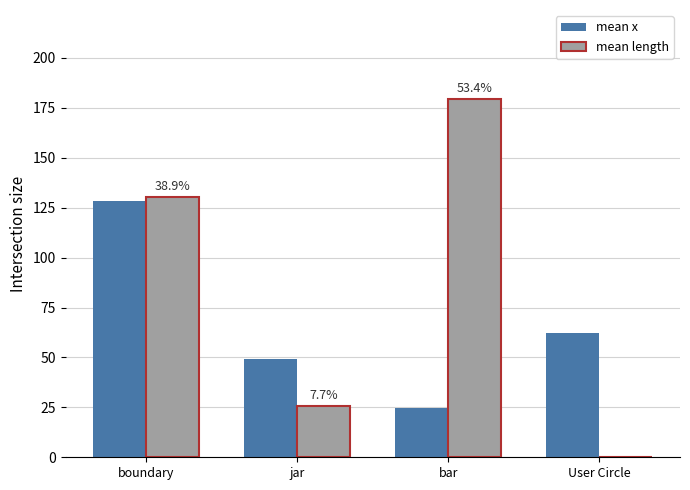

Reading left to right, extract all data points from this chart.

mean x: boundary=128.4	jar=49.2	bar=24.9	User Circle=62.0
mean length: boundary=130.5	jar=25.7	bar=179.2	User Circle=0.0